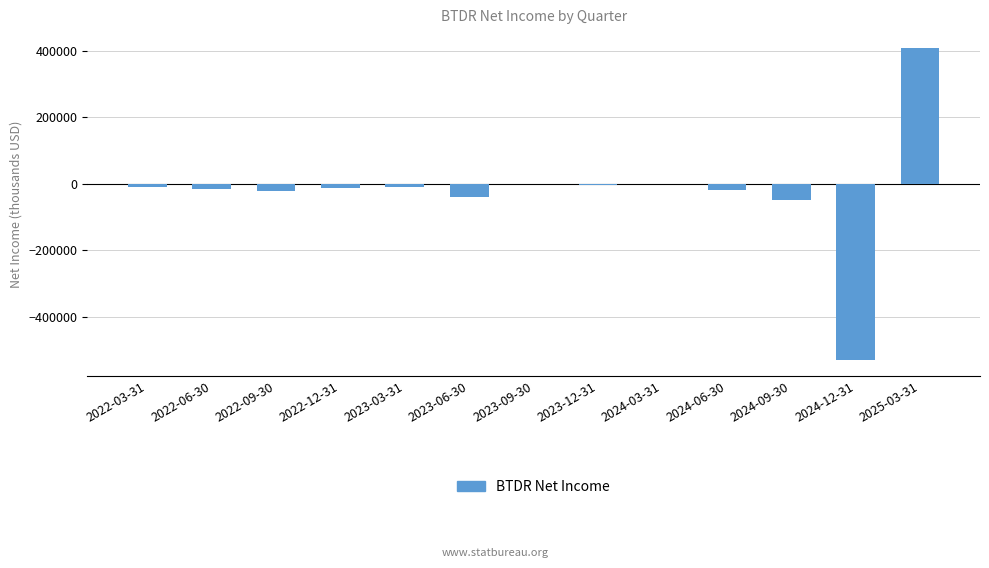

What is the sum of all values?

-306600